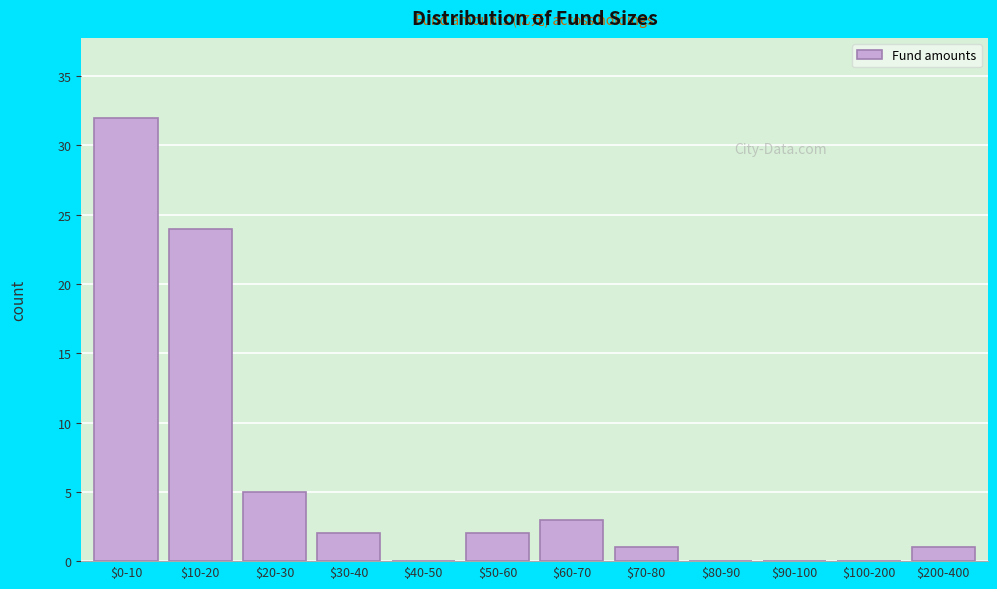

Which label corresponds to the largest value in the chart?

$0-10